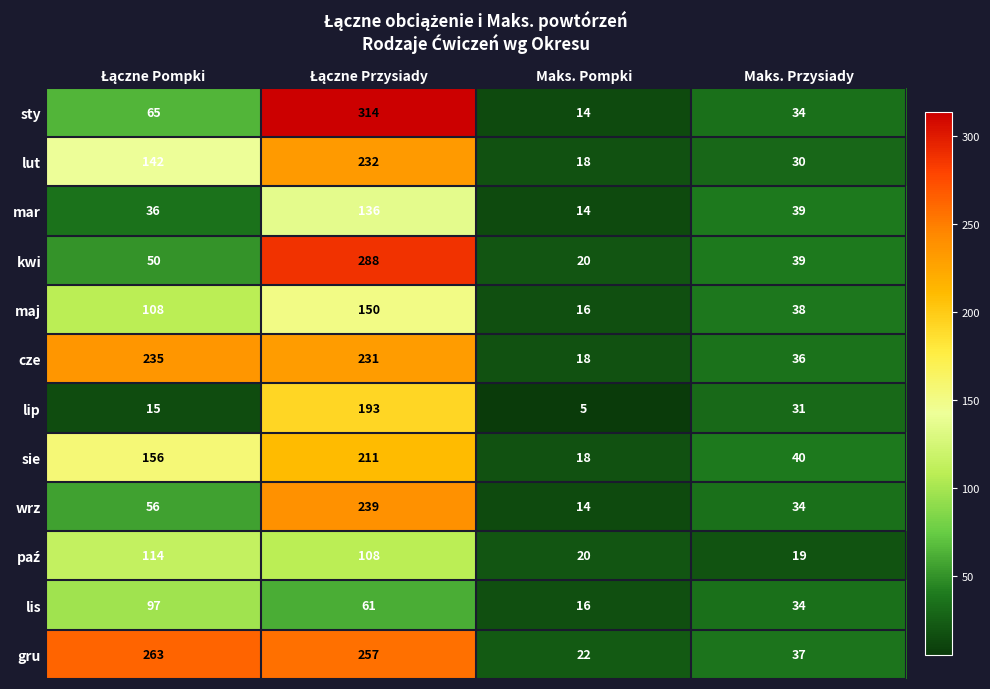

What is the highest value of the gru series?

263